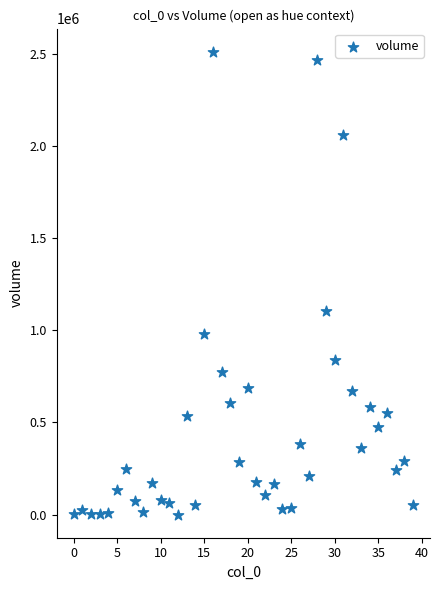

What Y value in the scatter plot is closest to 1256034?

1105302.4